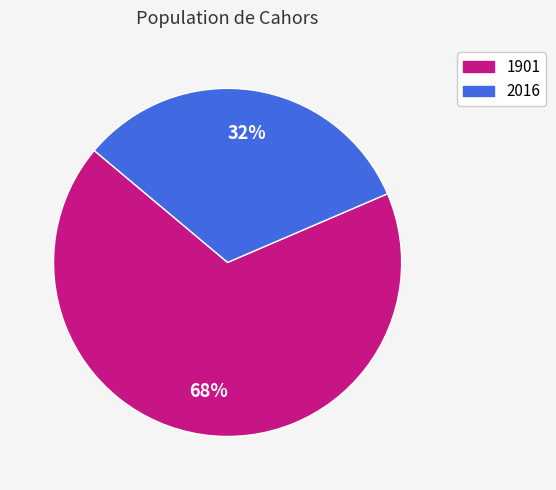

The 2016 slice represents 21% of the pie. True or false?

False